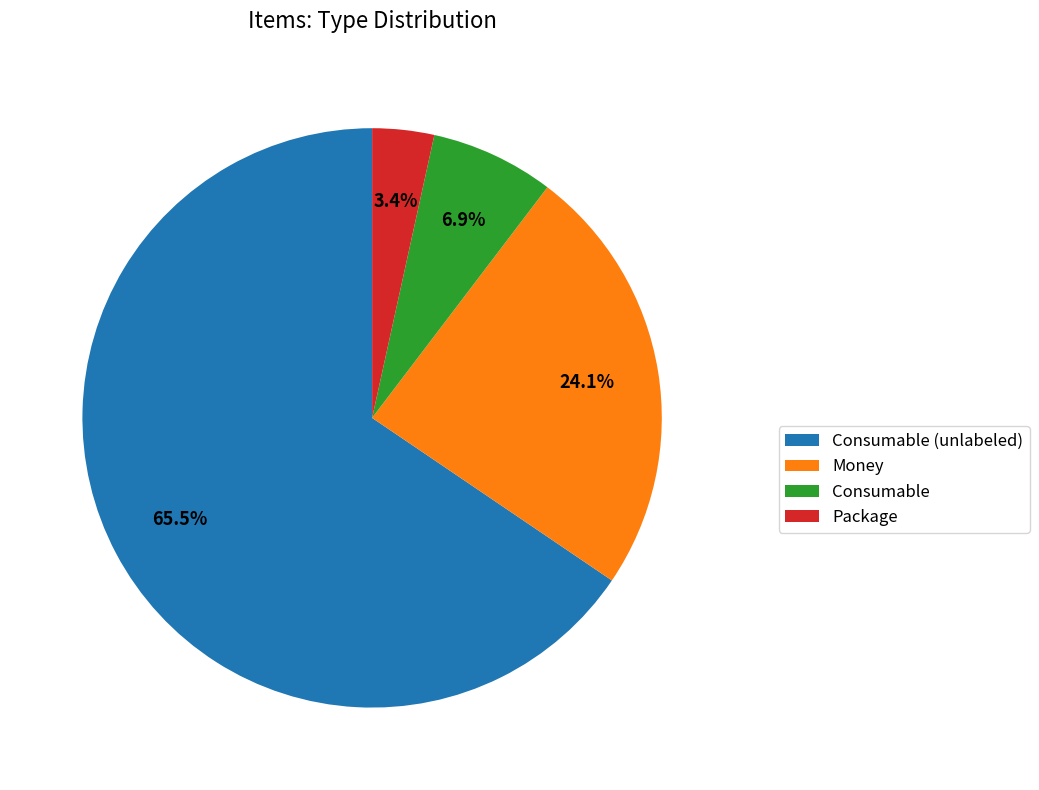

Is the sum of Consumable and Money greater than half?

No